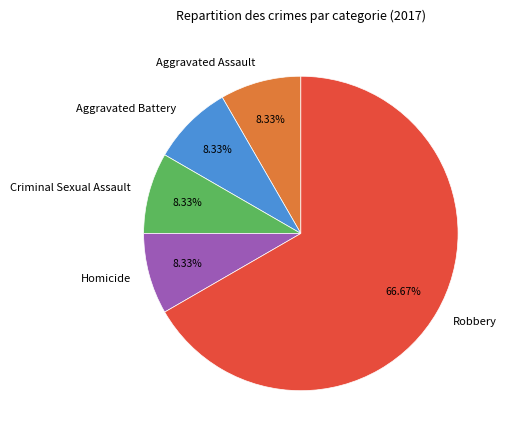

Which has a higher value, Criminal Sexual Assault or Robbery?

Robbery